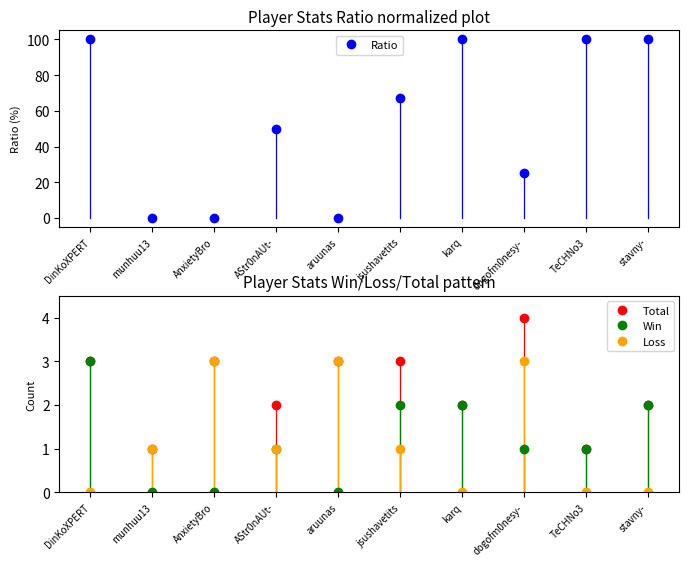

Reading right to left, transcribe all the data shown in this chart.

Ratio: stavny-=100	TeCHNo3=100	dogofm0nesy-=25	karq=100	jsushavetits=67	aruunas=0	AStr0nAUt-=50	AnxietyBro=0	munhuu13=0	DinKoXPERT=100
Total: stavny-=2	TeCHNo3=1	dogofm0nesy-=4	karq=2	jsushavetits=3	aruunas=3	AStr0nAUt-=2	AnxietyBro=3	munhuu13=1	DinKoXPERT=3
Win: stavny-=2	TeCHNo3=1	dogofm0nesy-=1	karq=2	jsushavetits=2	aruunas=0	AStr0nAUt-=1	AnxietyBro=0	munhuu13=0	DinKoXPERT=3
Loss: stavny-=0	TeCHNo3=0	dogofm0nesy-=3	karq=0	jsushavetits=1	aruunas=3	AStr0nAUt-=1	AnxietyBro=3	munhuu13=1	DinKoXPERT=0